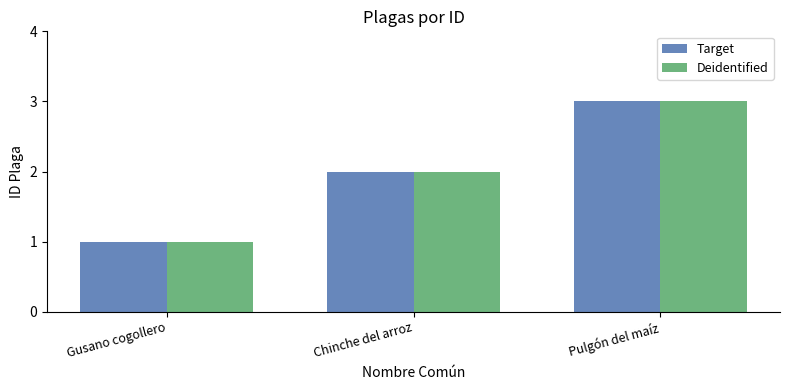

Are the bars grouped side by side (vs. stacked)?

Yes